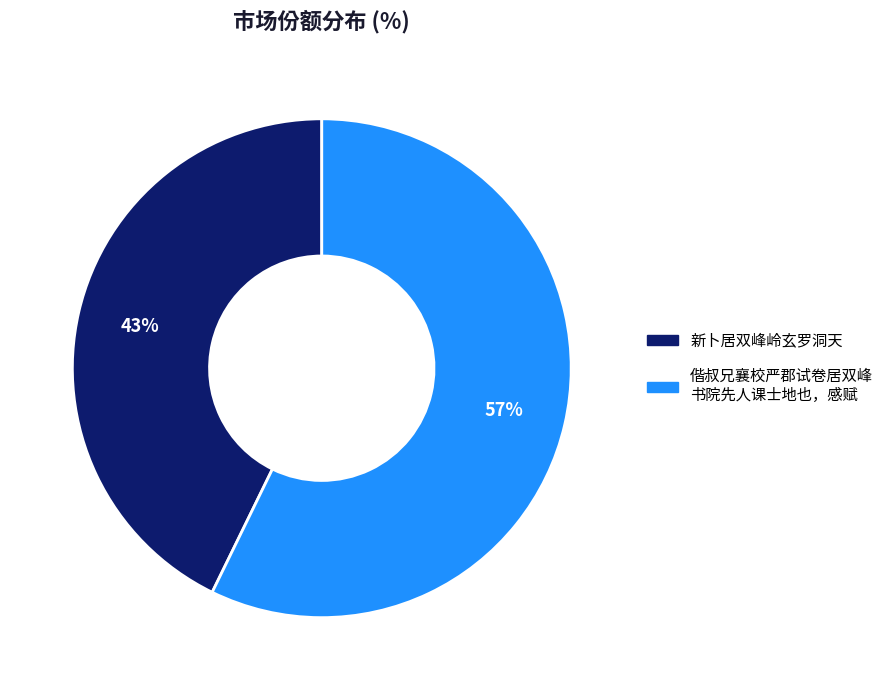

Is there any slice that represents more than half of the pie?

Yes